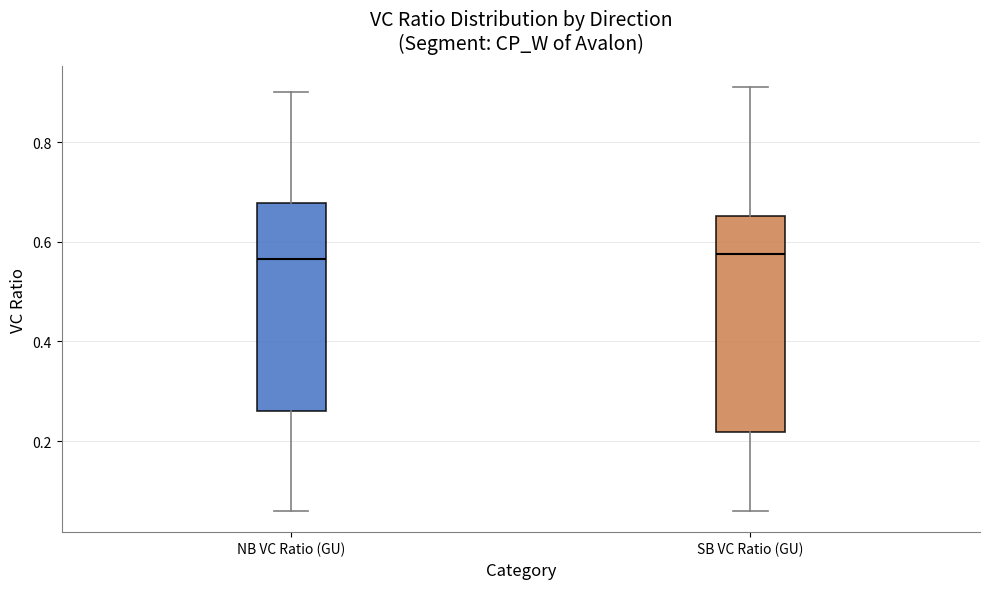

Reading left to right, transcribe this box plot: for each box, give where its median line is, the range the box spans, and where its two whiskers end, as read against the y-axis. The values are not printed on the chart, so give them approximately, as read against the axis.

NB VC Ratio (GU): median 0.56, box 0.26 to 0.68, whiskers 0.06 to 0.90
SB VC Ratio (GU): median 0.58, box 0.22 to 0.66, whiskers 0.06 to 0.92